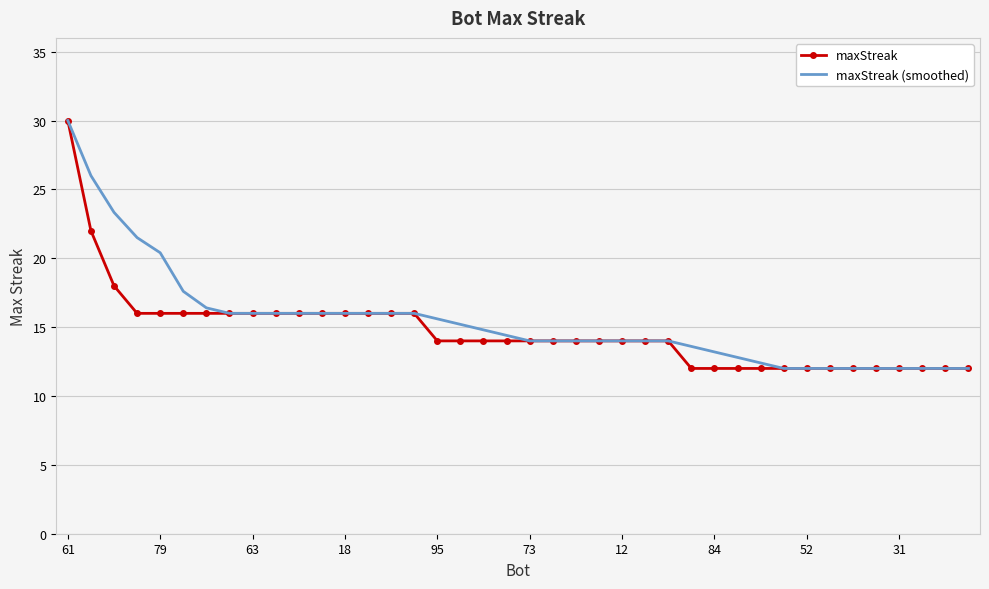

What is the minimum value shown in the chart?

12.0